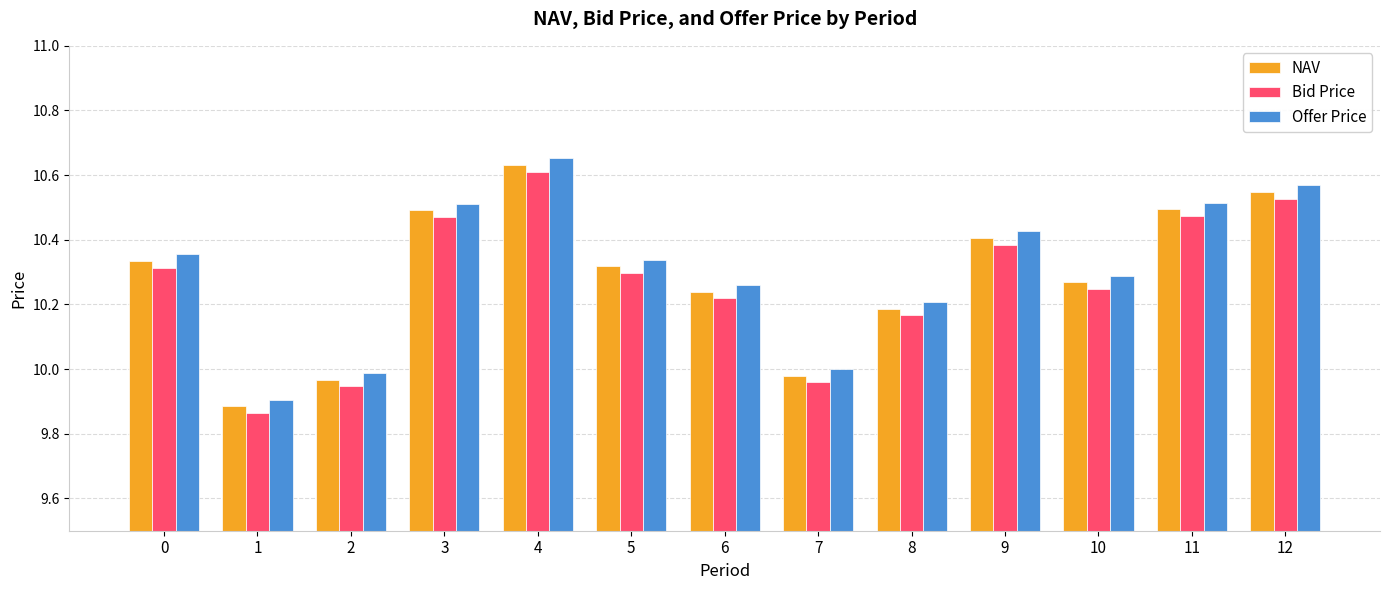

Which category has the highest value in the Bid Price series?

4